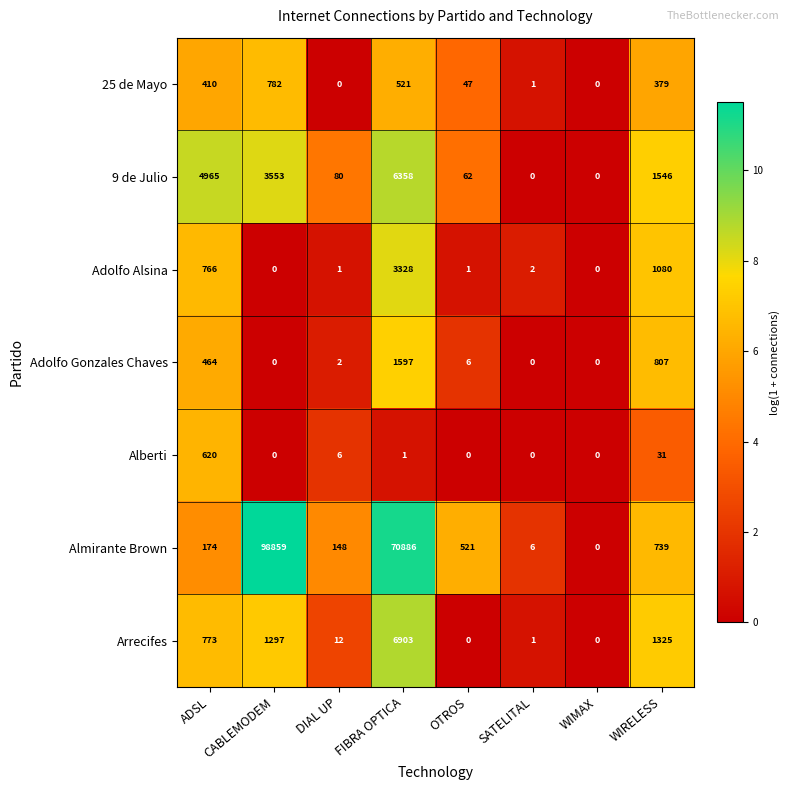

What is the sum of all 9 de Julio values?

16564